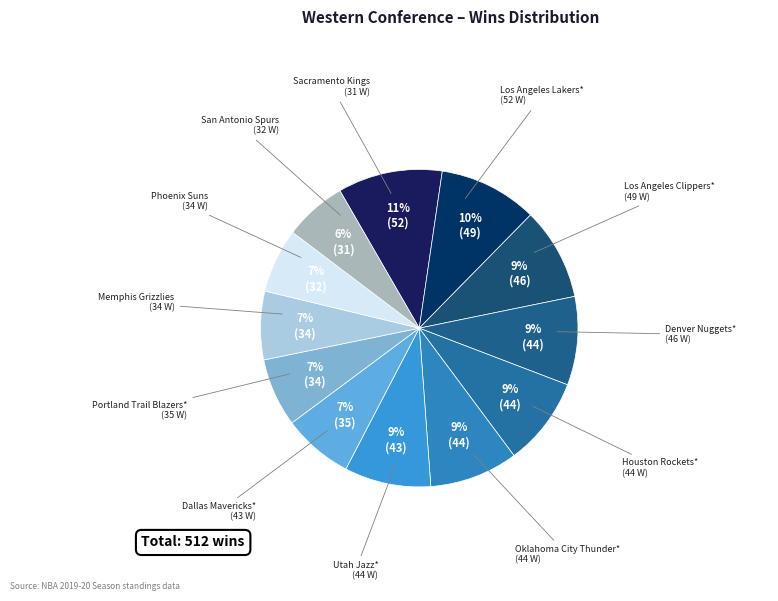

Count the number of slices in the pie.

12